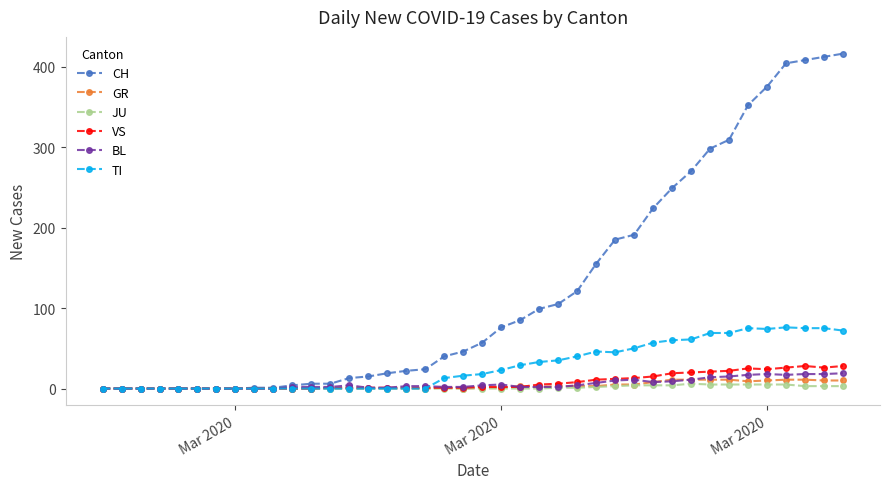

Which series has the largest range (max minus min)?

CH